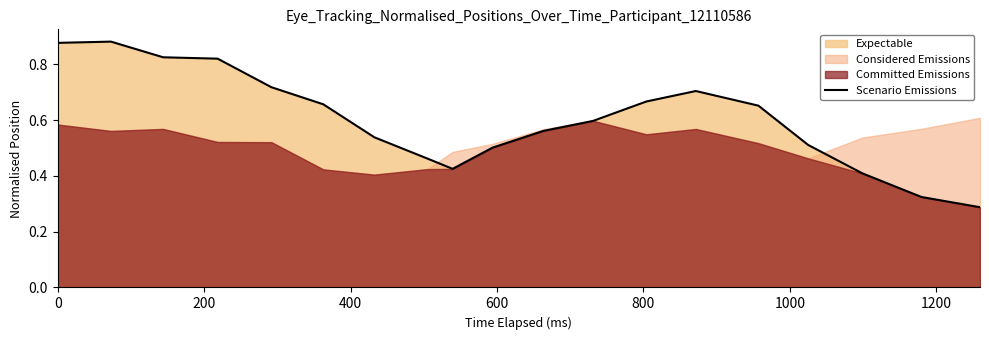

True or false: the data shows 0.9 at 16.

False